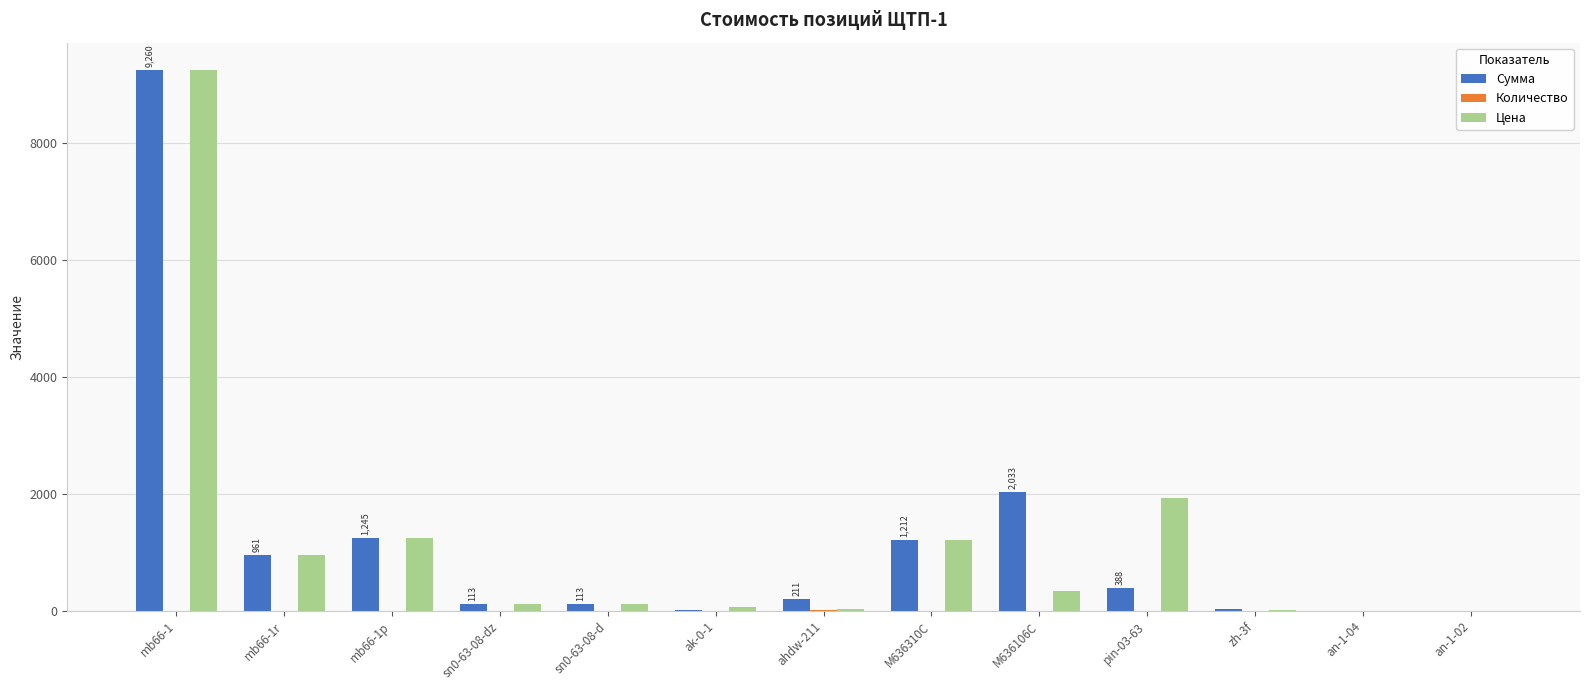

The value of Цена at sn0-63-08-d is 112.8. True or false?

True